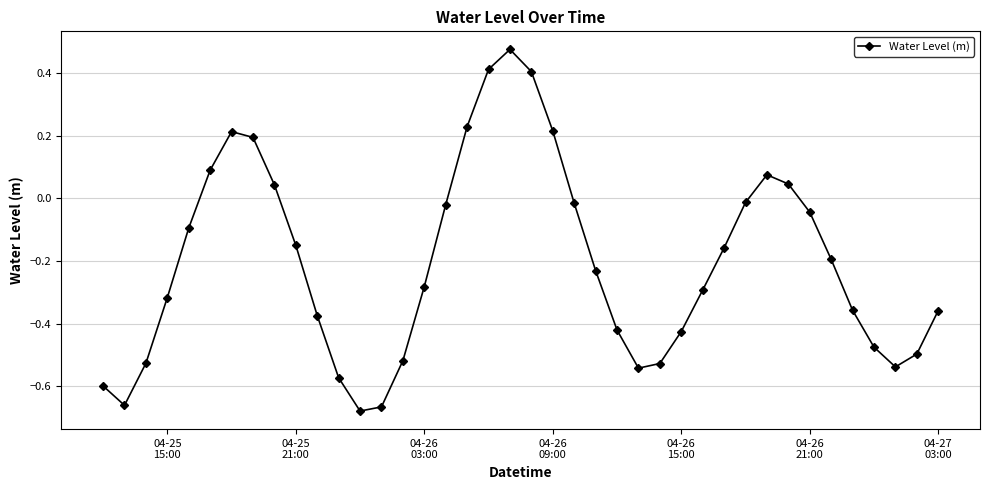

Does the chart have visible grid lines?

Yes